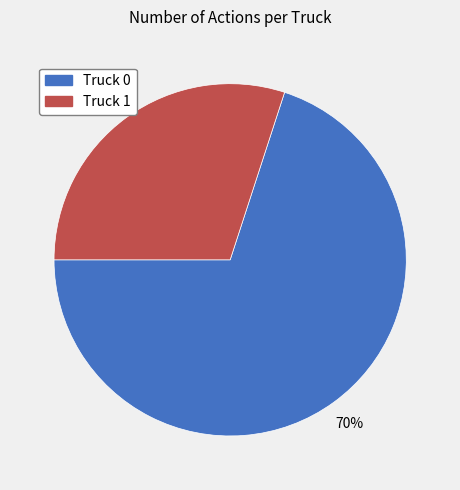

What percentage is the Truck 1 slice, to the nearest percent?

30%